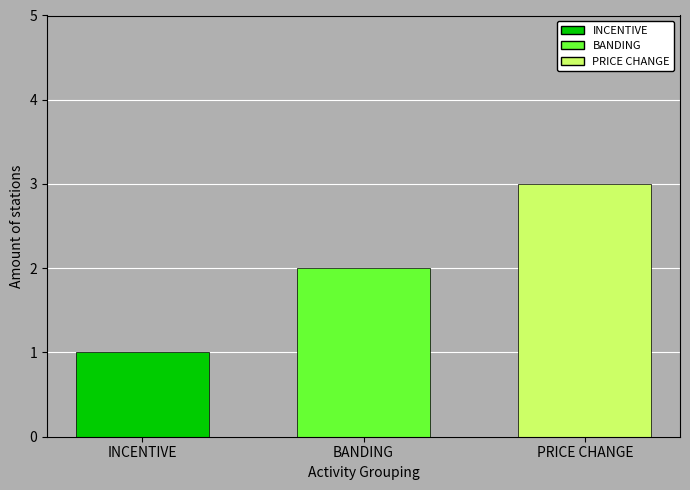

Are the bars grouped side by side (vs. stacked)?

Yes